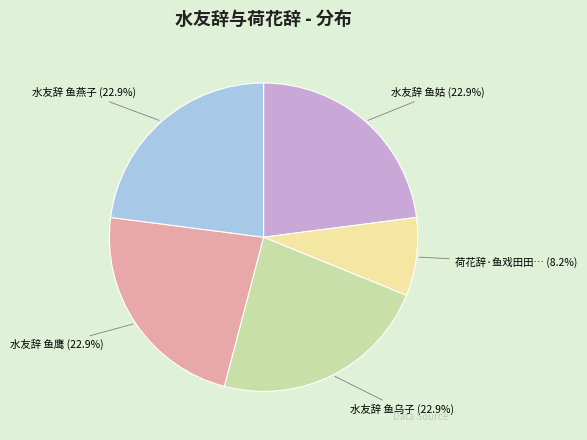

Does any single category account for the majority?

No